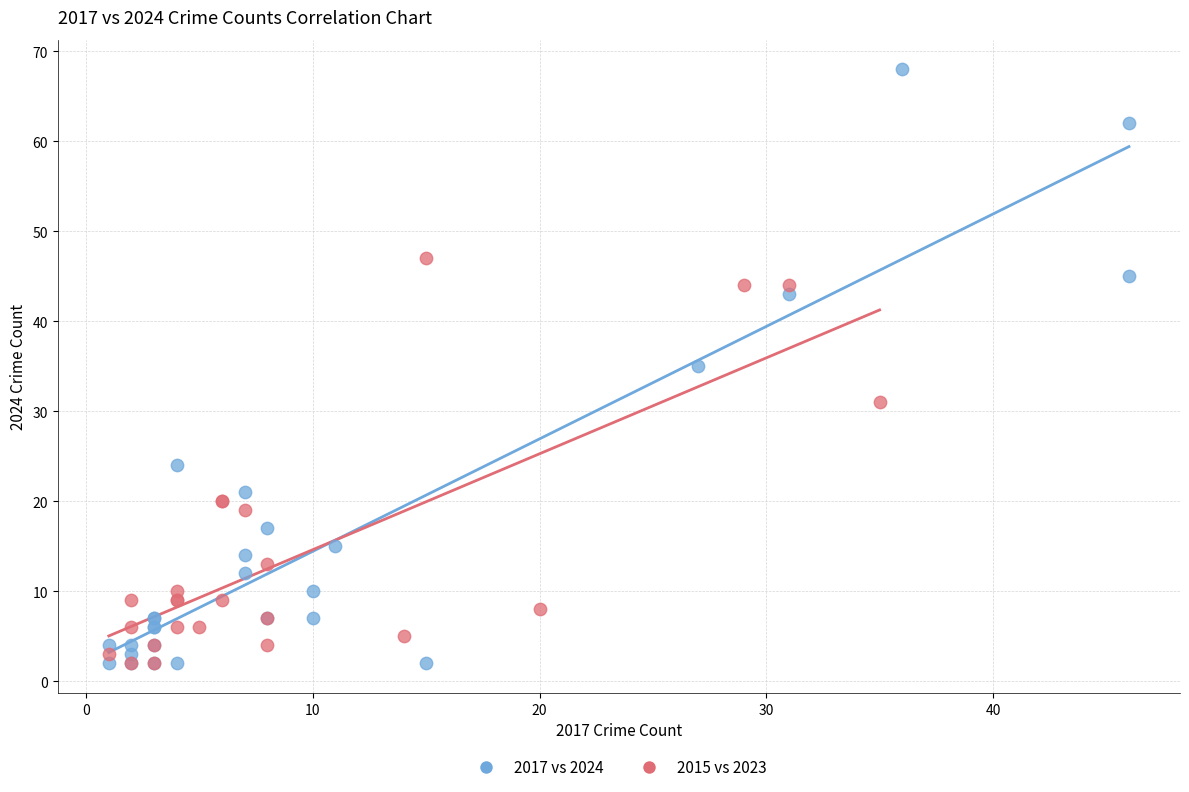

Which series contains the highest Y value?

2017 vs 2024